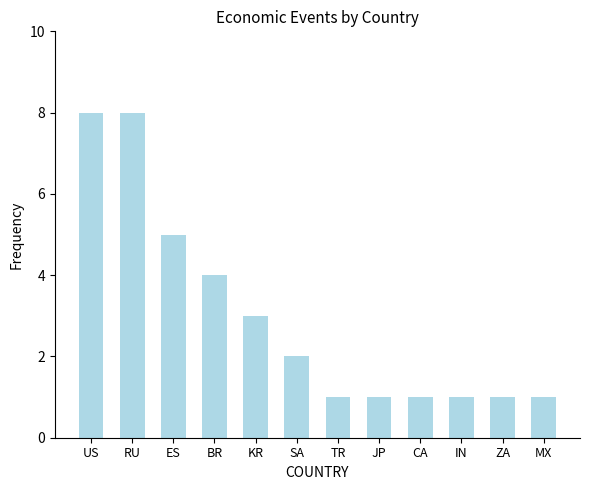

Does the chart contain stacked bars?

No